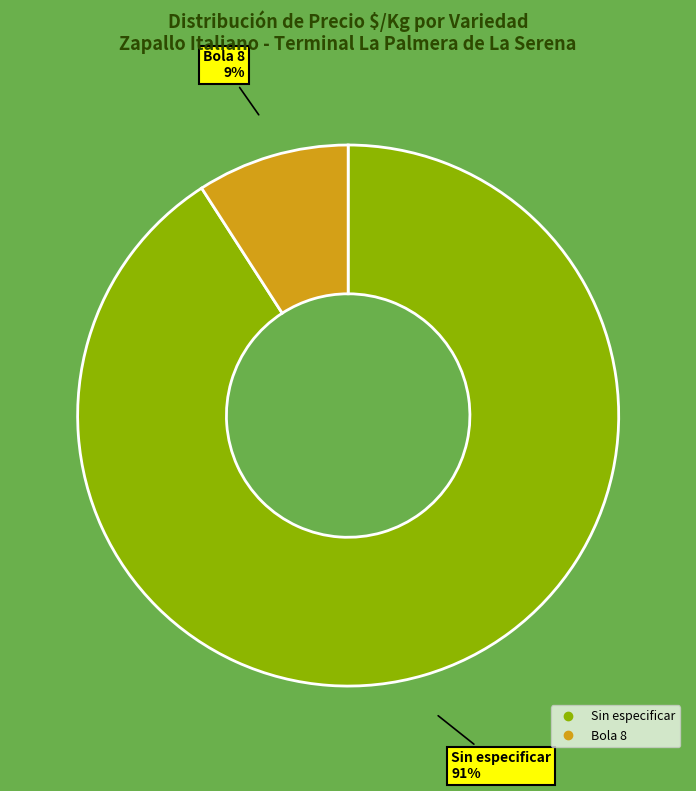

Which category has the biggest portion of the pie?

Sin especificar